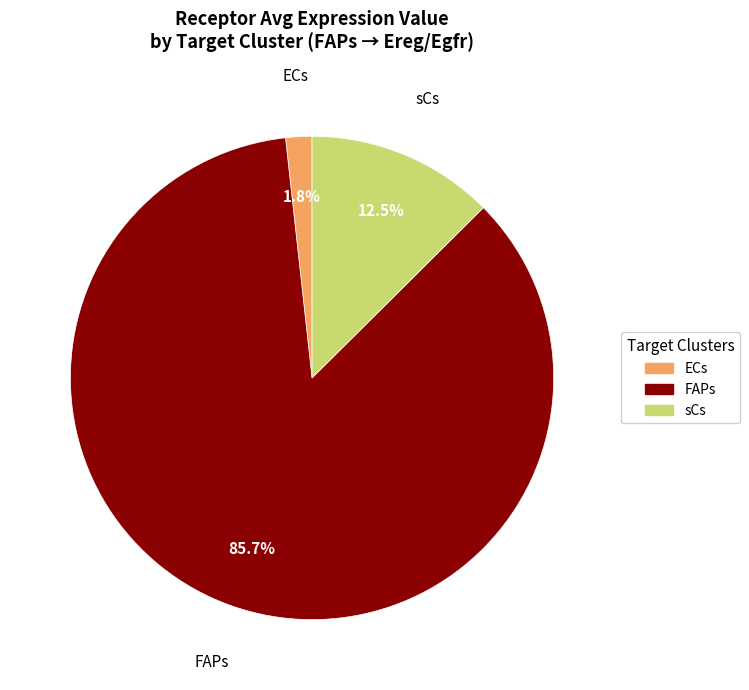

Between FAPs and sCs, which is larger?

FAPs